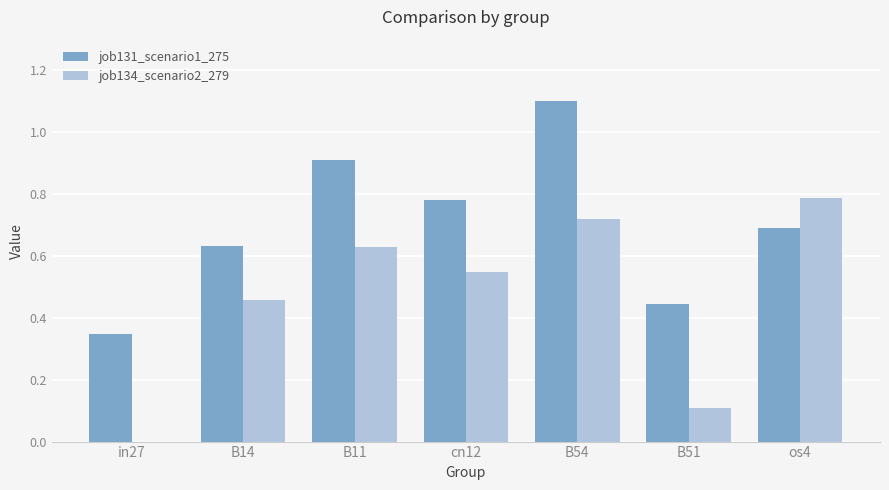

Are the bars grouped side by side (vs. stacked)?

Yes